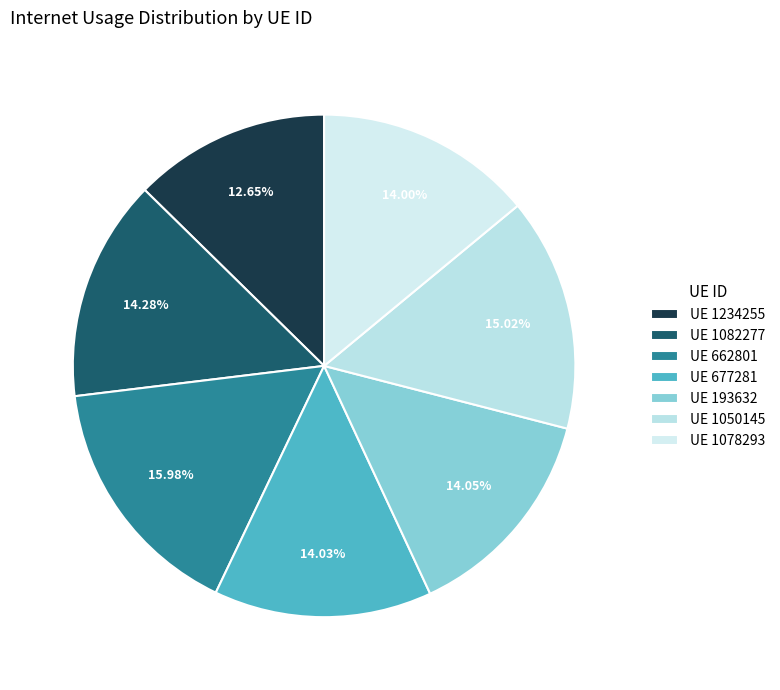

To the nearest percent, what is the average slice percentage?

14%